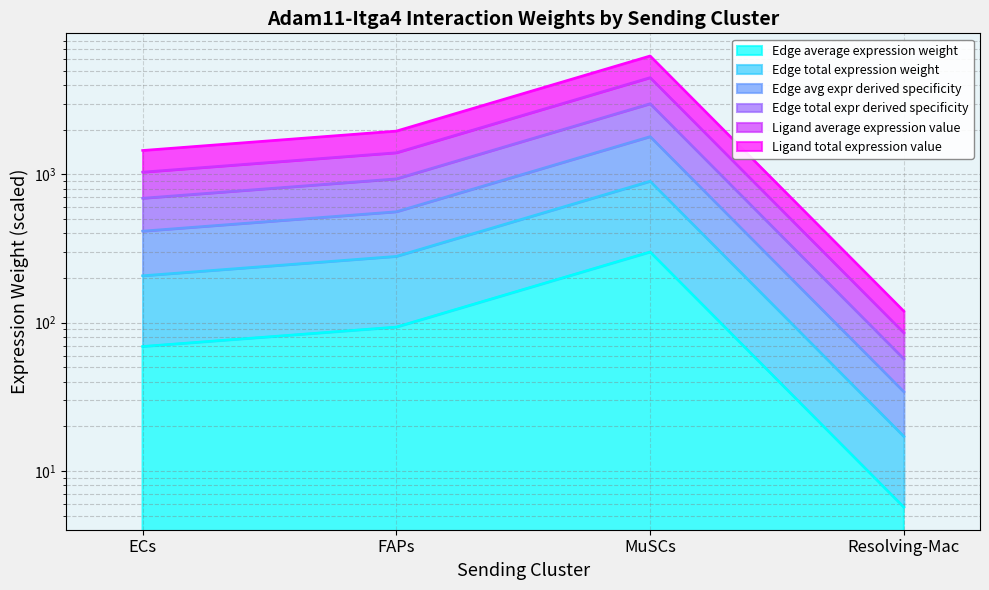

What is the average value of the Edge average expression weight series?

351.2